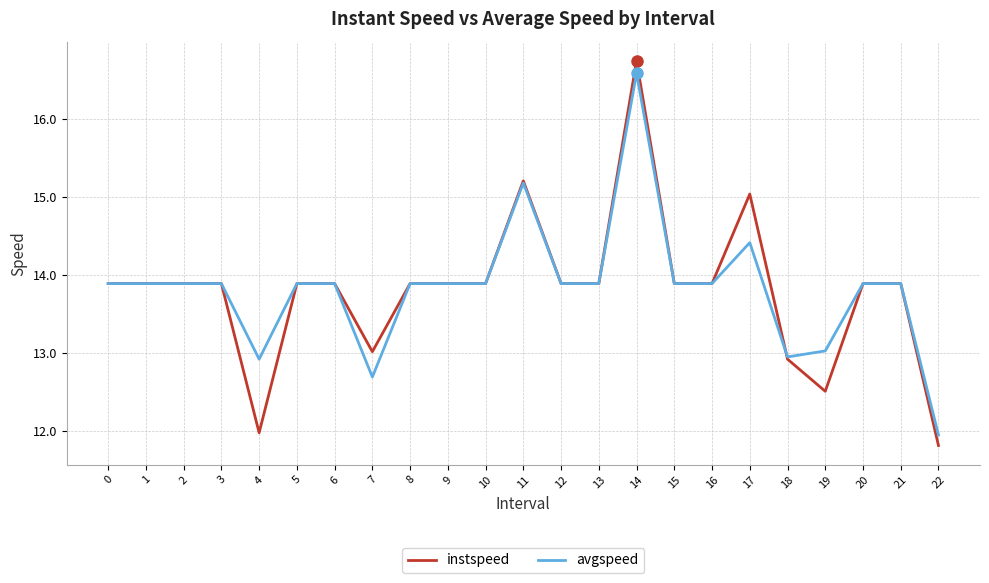

The instspeed series shows 13.9 at 10. True or false?

True